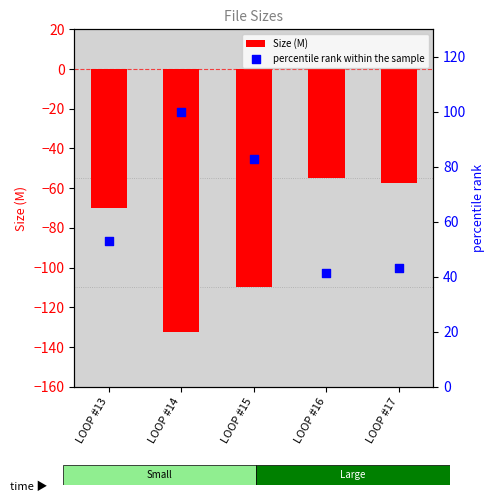

Which series has the largest Y range (max minus min)?

Size (M)